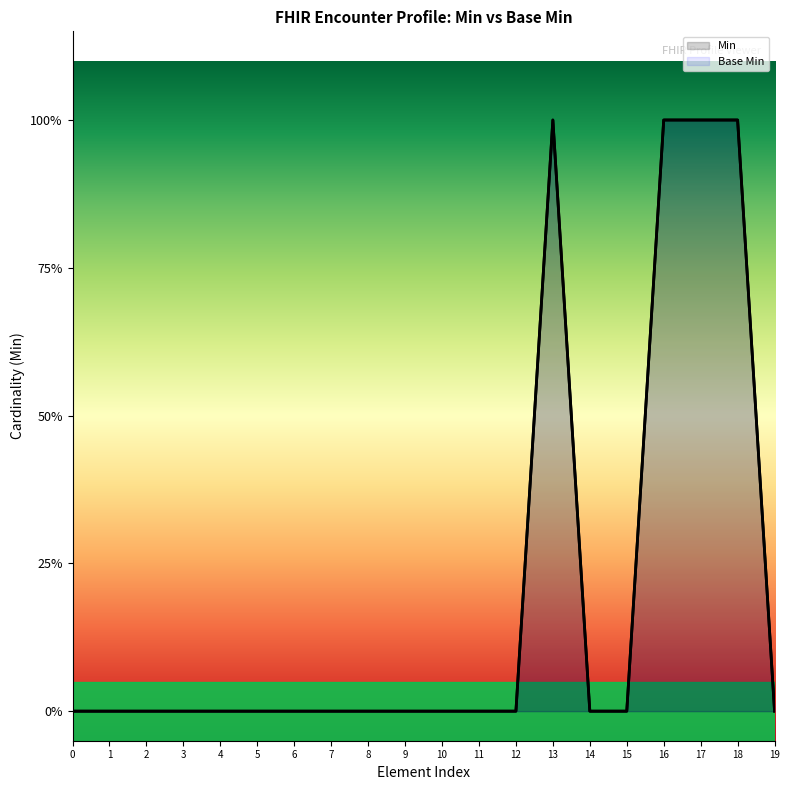

In Base Min, how many points are higher than both neighbors (excluding endpoints)?

1